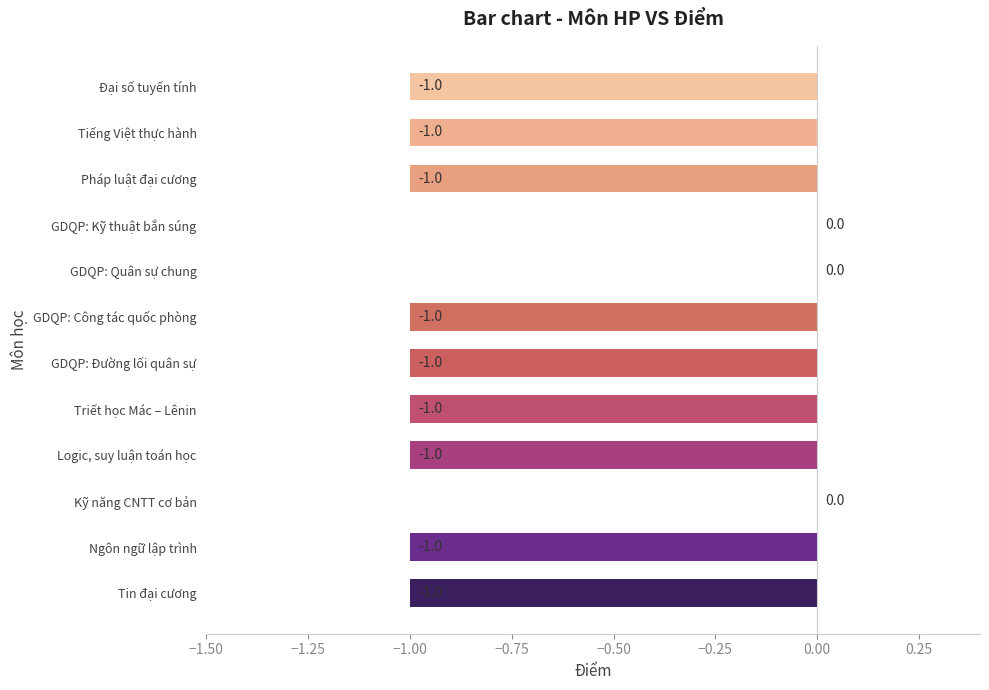

Are the bars grouped side by side (vs. stacked)?

No